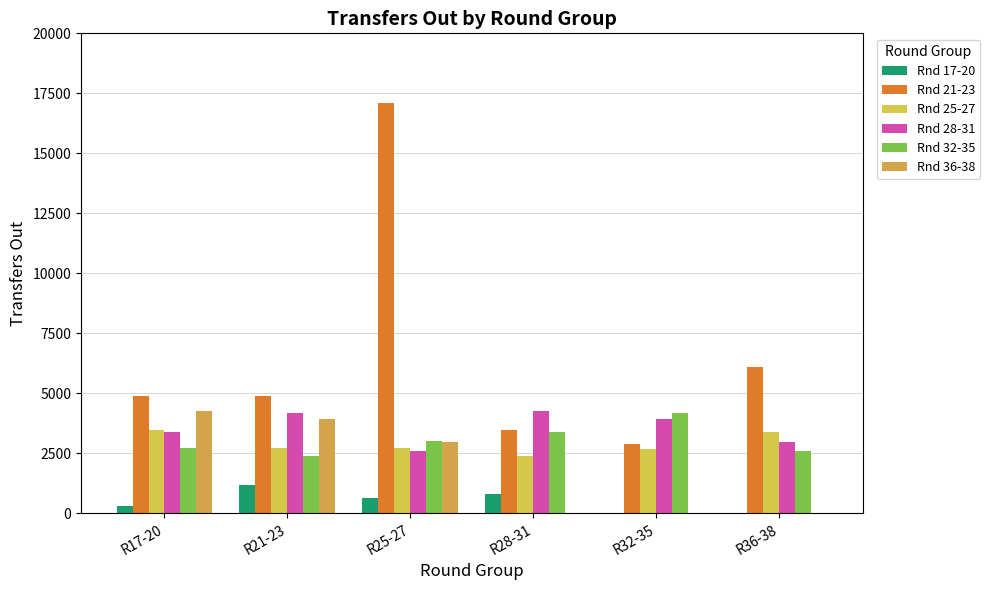

The value of Rnd 21-23 at R17-20 is 4902. True or false?

True